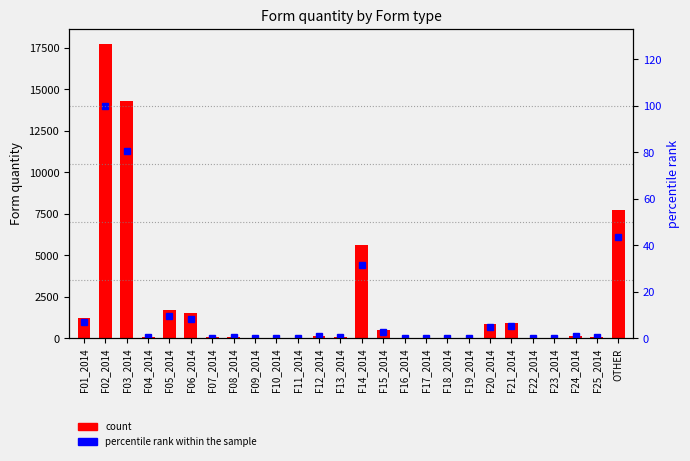

Are the bars horizontal?

No